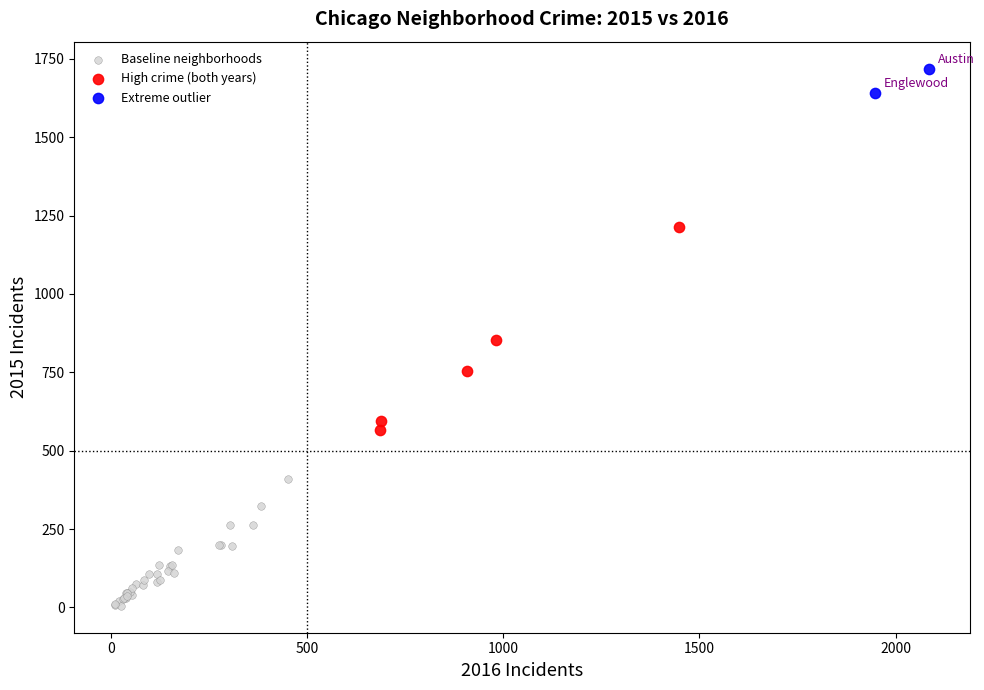

What are all the series names shown in the legend?

Baseline neighborhoods, High crime (both years), Extreme outlier